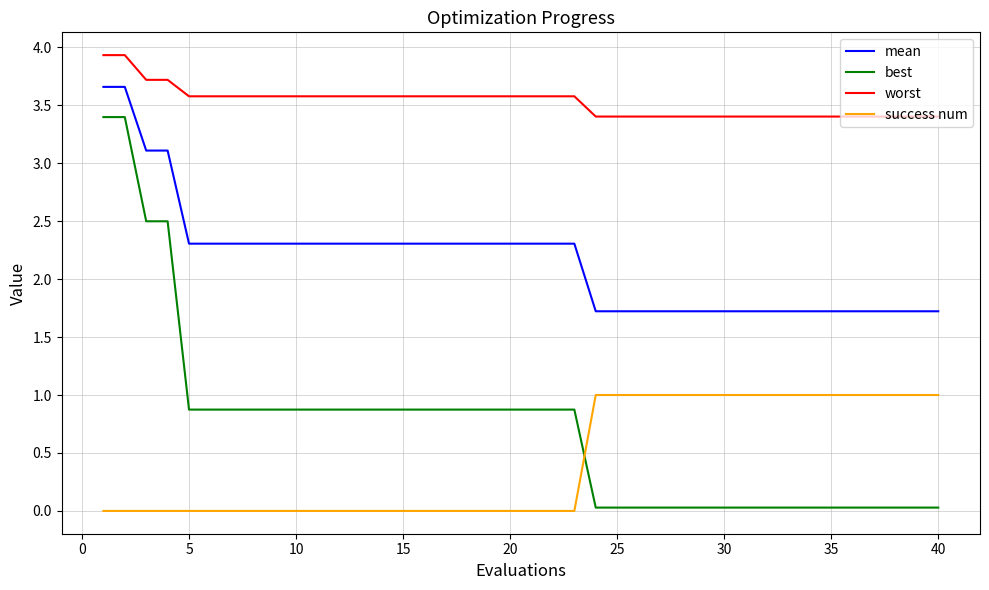

What is the average value of the success num series?

0.4